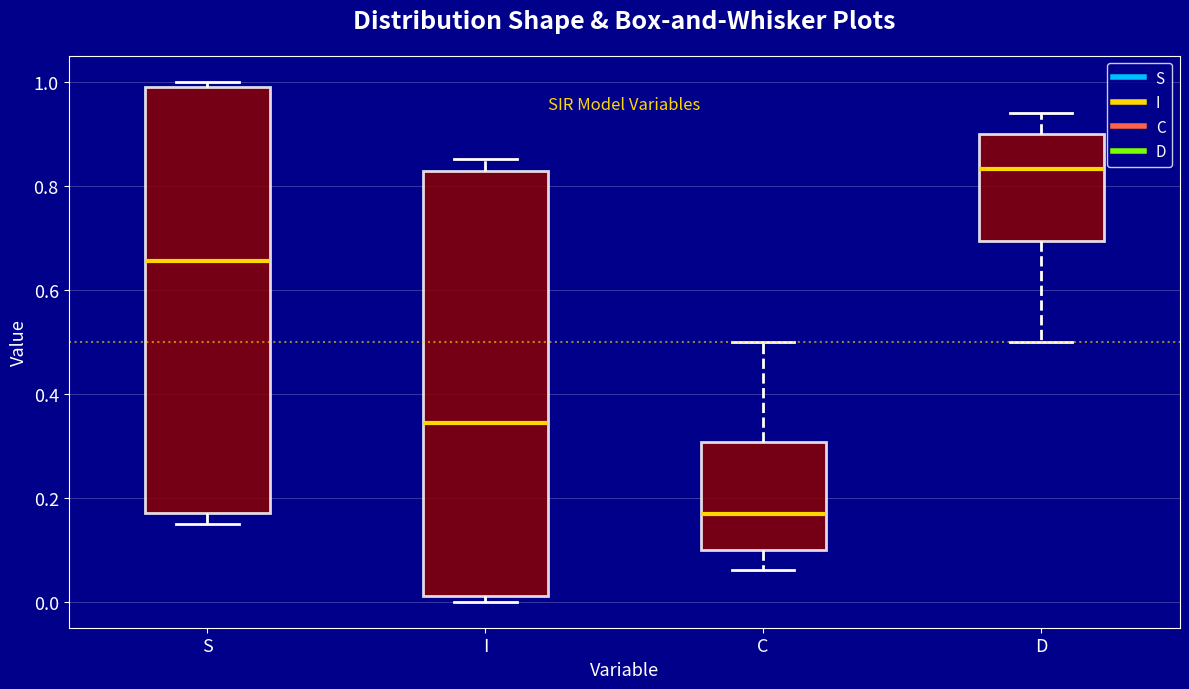

Reading left to right, transcribe this box plot: for each box, give where its median line is, the range the box spans, and where its two whiskers end, as read against the y-axis. The values are not printed on the chart, so give them approximately, as read against the axis.

S: median 0.66, box 0.18 to 0.98, whiskers 0.14 to 1.00
I: median 0.34, box 0.02 to 0.82, whiskers 0.00 to 0.86
C: median 0.16, box 0.10 to 0.30, whiskers 0.06 to 0.50
D: median 0.84, box 0.70 to 0.90, whiskers 0.50 to 0.94